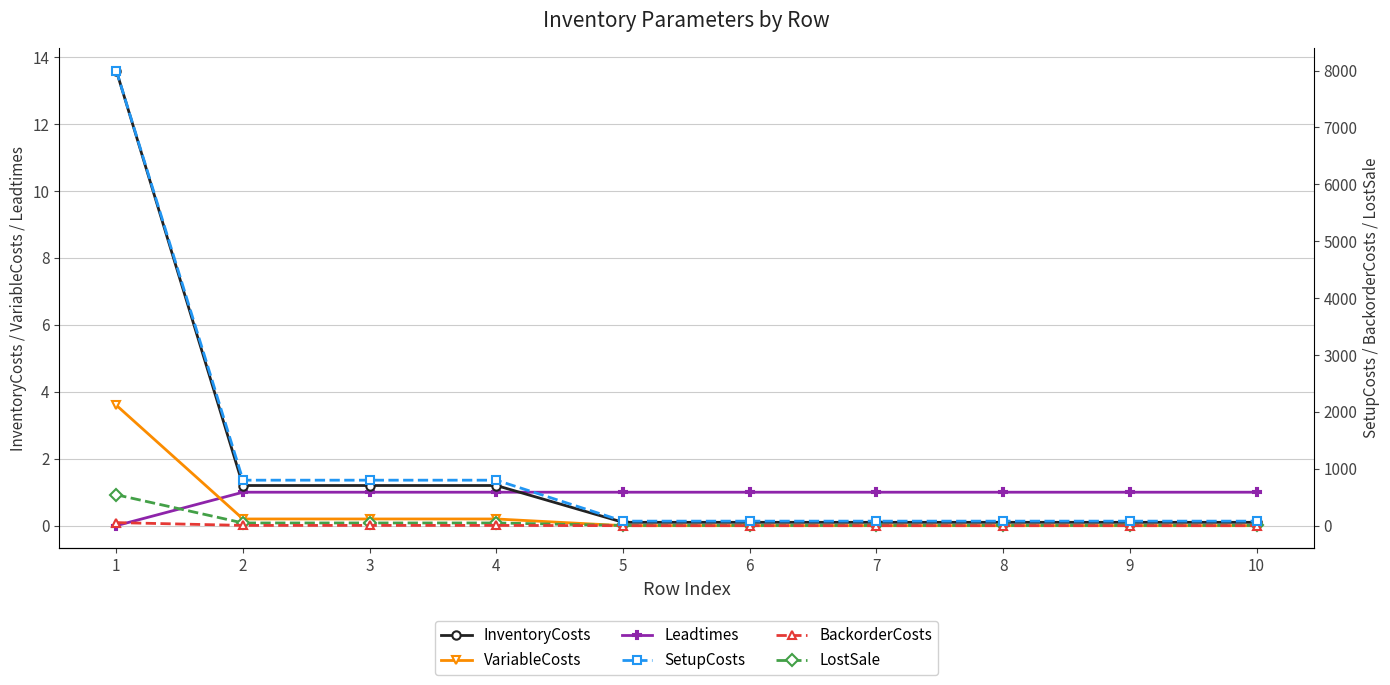

Reading right to left, list all the values displayed in this chart.

InventoryCosts: 0.1	0.1	0.1	0.1	0.1	0.1	1.2	1.2	1.2	13.6
VariableCosts: 0.0	0.0	0.0	0.0	0.0	0.0	0.2	0.2	0.2	3.6
Leadtimes: 1.0	1.0	1.0	1.0	1.0	1.0	1.0	1.0	1.0	0.0
SetupCosts: 80.0	80.0	80.0	80.0	80.0	80.0	800.0	800.0	800.0	8000.0
BackorderCosts: 0.4	0.4	0.4	0.4	0.4	0.4	4.8	4.8	4.8	54.4
LostSale: 4.0	4.0	4.0	4.0	4.0	4.0	48.0	48.0	48.0	544.0